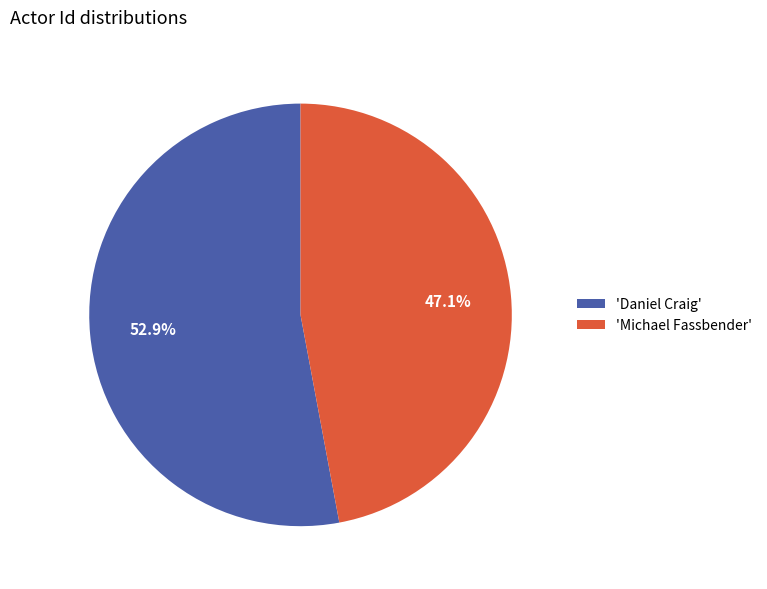

Which category has the biggest portion of the pie?

'Daniel Craig'